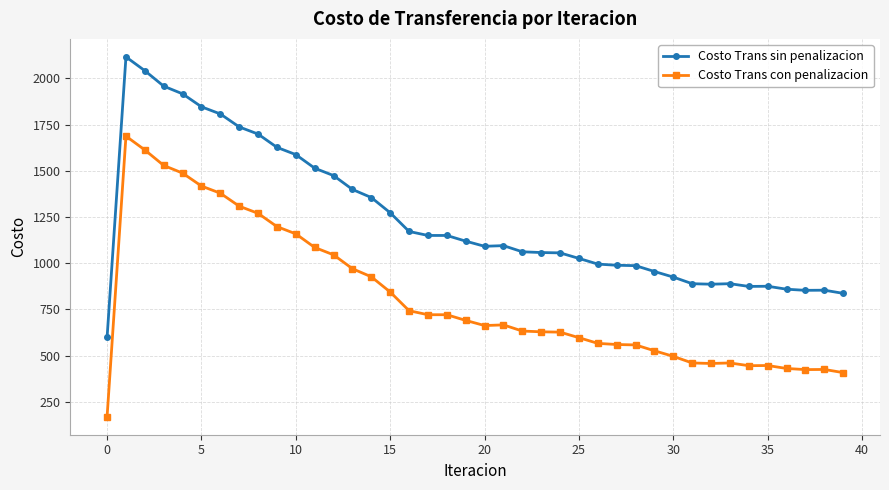

Rank the series by their average value, from highest to lowest.

Costo Trans sin penalizacion, Costo Trans con penalizacion